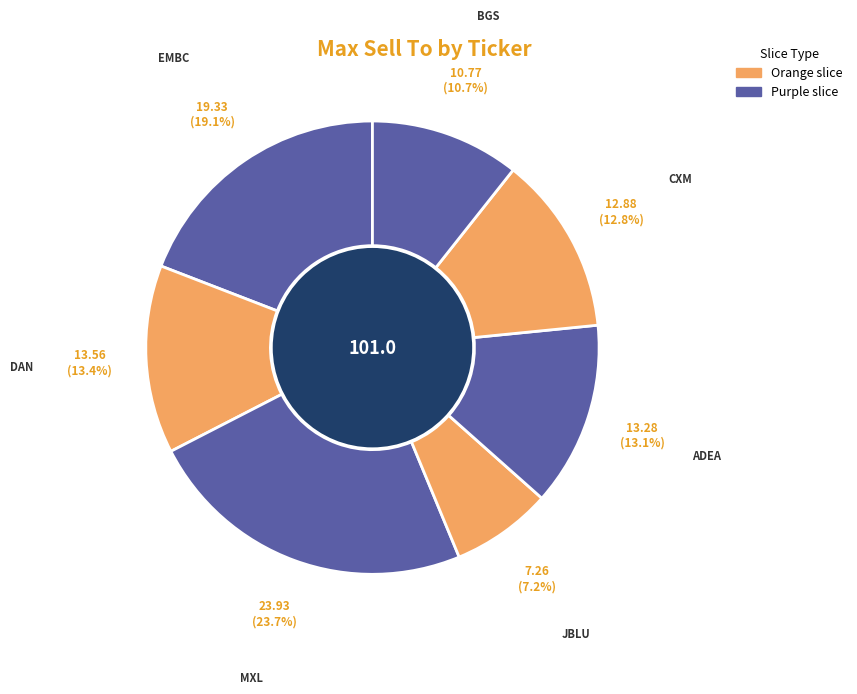

Rank the categories by value from lowest to highest.

JBLU, BGS, CXM, ADEA, DAN, EMBC, MXL